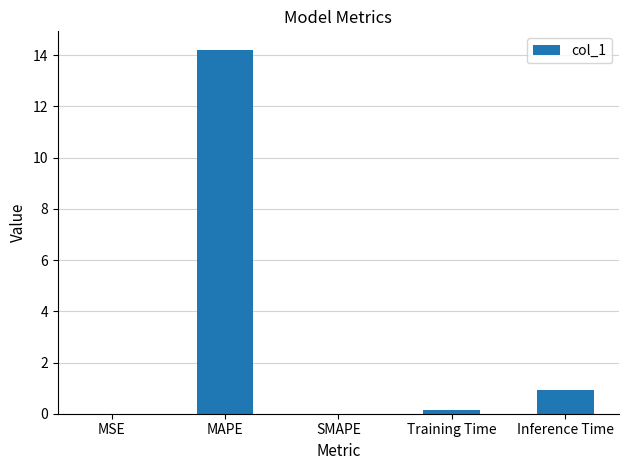

Between Inference Time and MAPE, which is larger?

MAPE